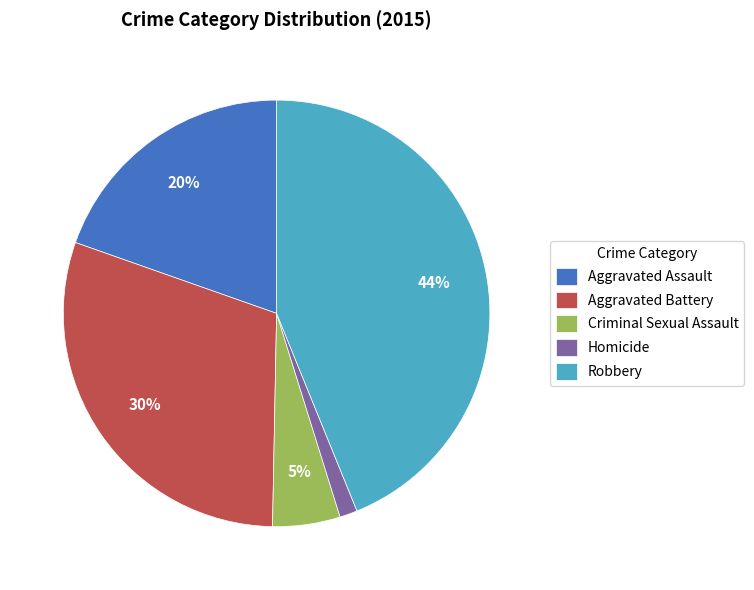

To the nearest percent, what is the difference between the Aggravated Assault and Aggravated Battery slice percentages?

10%